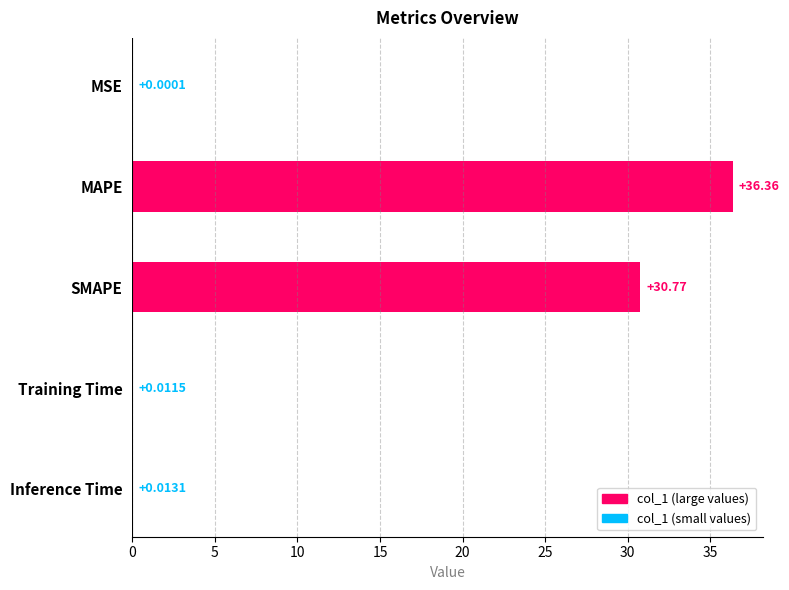

What is the sum of the values at Inference Time and MAPE?

36.4